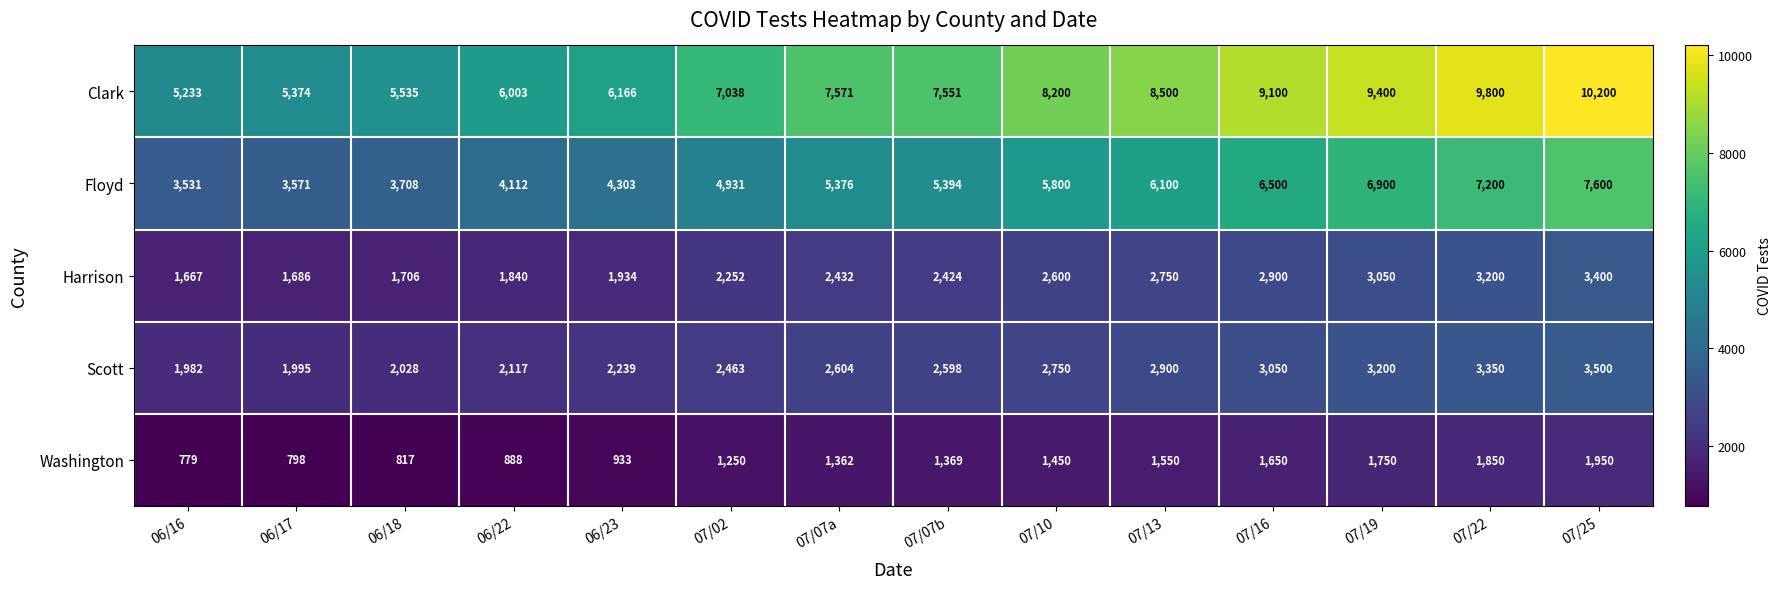

Count the number of data series in this chart.

5